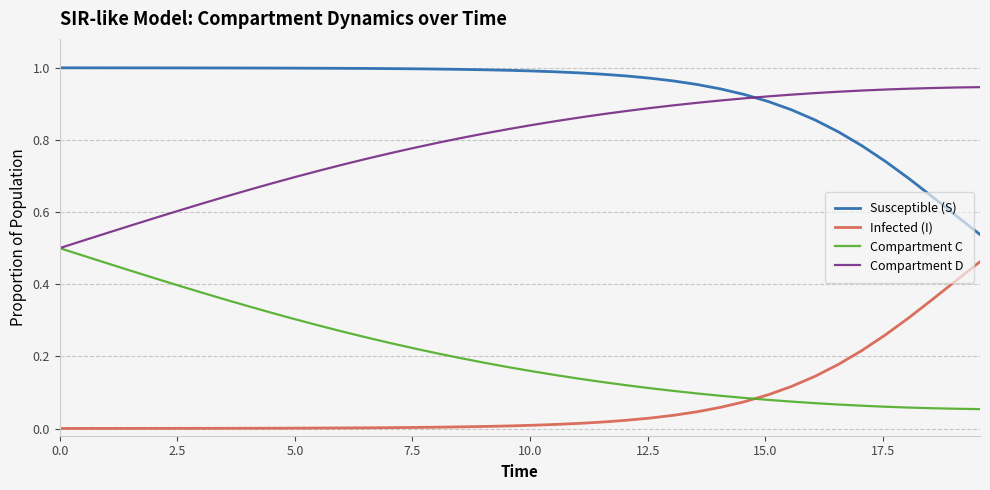

Rank the series by their average value, from highest to lowest.

Susceptible (S), Compartment D, Compartment C, Infected (I)